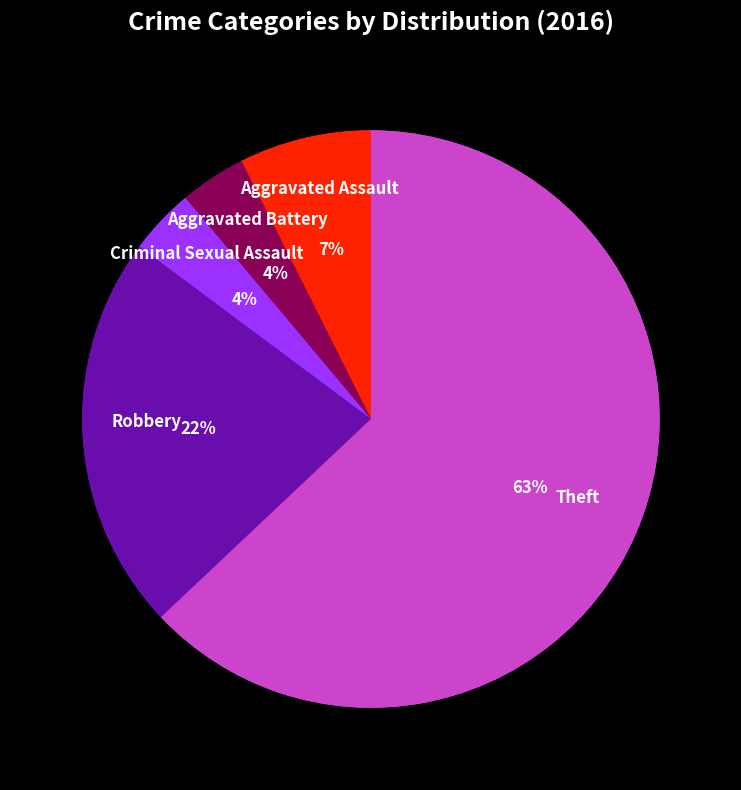

Between Criminal Sexual Assault and Aggravated Assault, which is larger?

Aggravated Assault